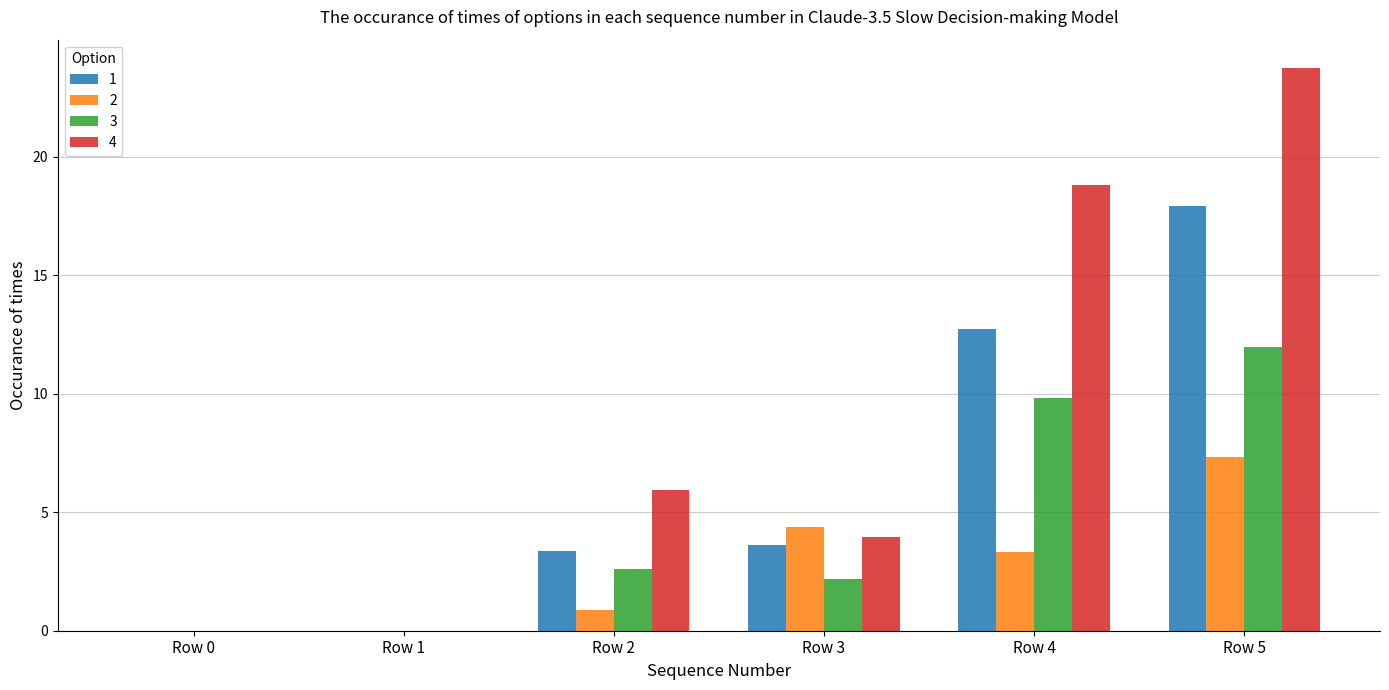

Which series changed the most between Row 0 and Row 3?

2